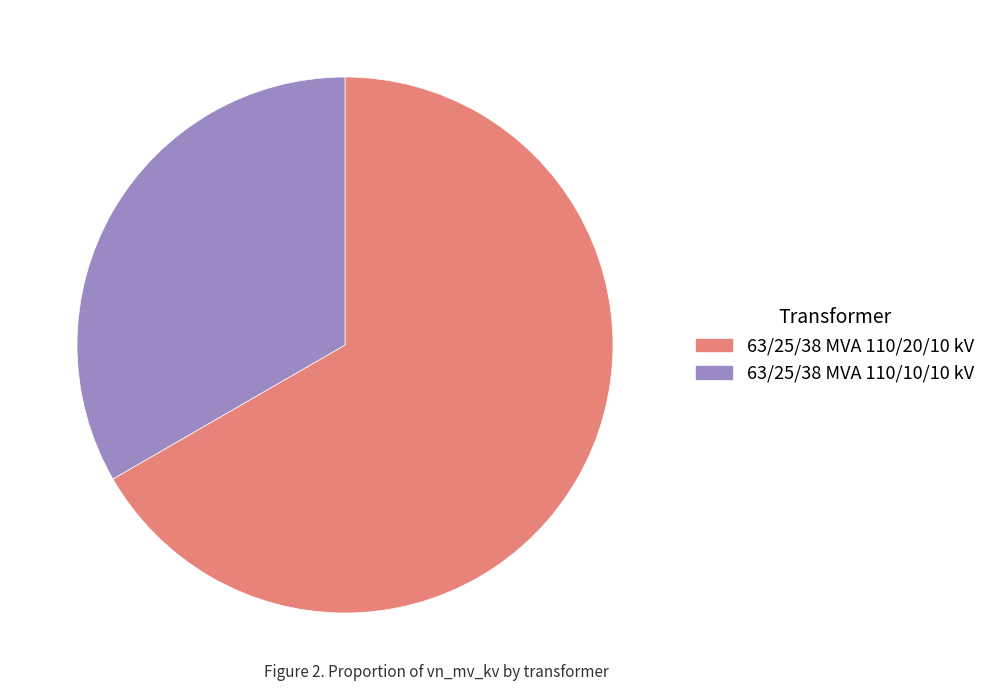

Combined, do 63/25/38 MVA 110/10/10 kV and 63/25/38 MVA 110/20/10 kV account for over 50%?

Yes